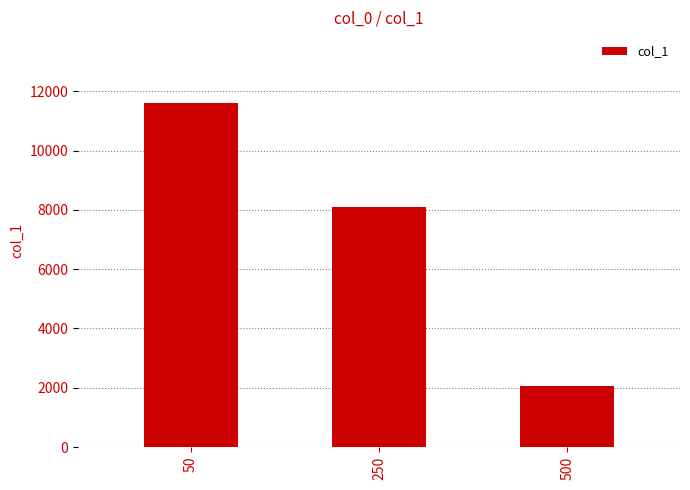

What is the difference between the maximum and minimum values?

9551